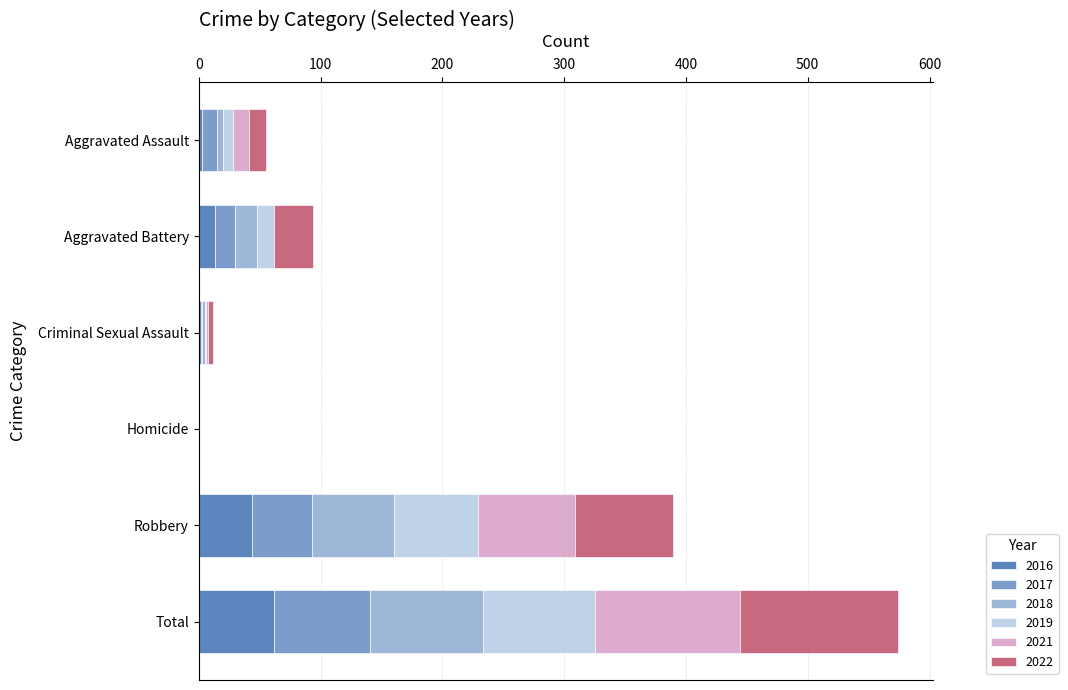

What is the sum of all 2016 values?

124